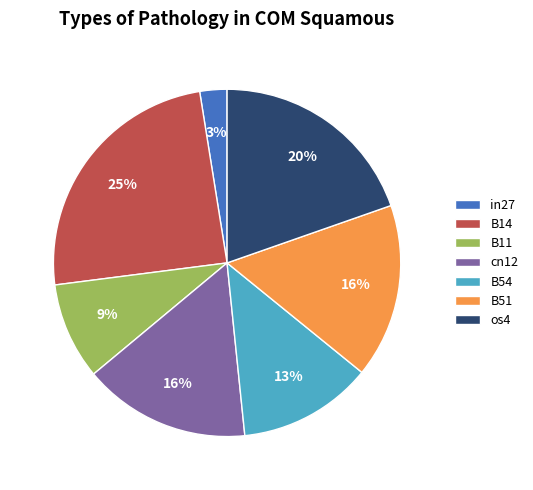

Combined, do in27 and os4 account for over 50%?

No